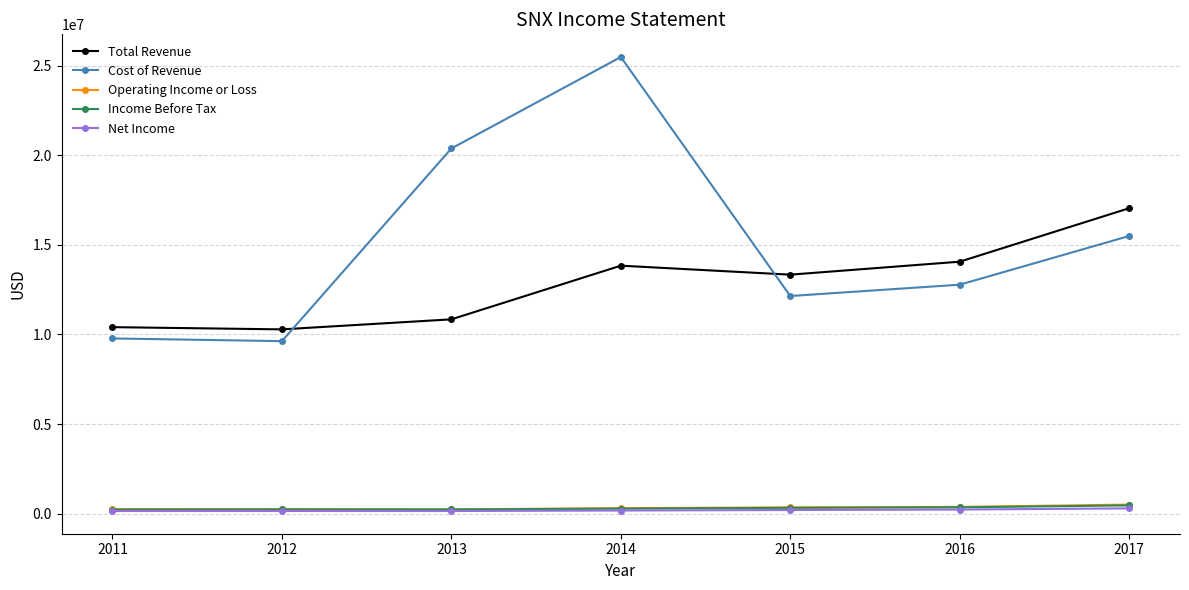

Does the chart have visible grid lines?

Yes